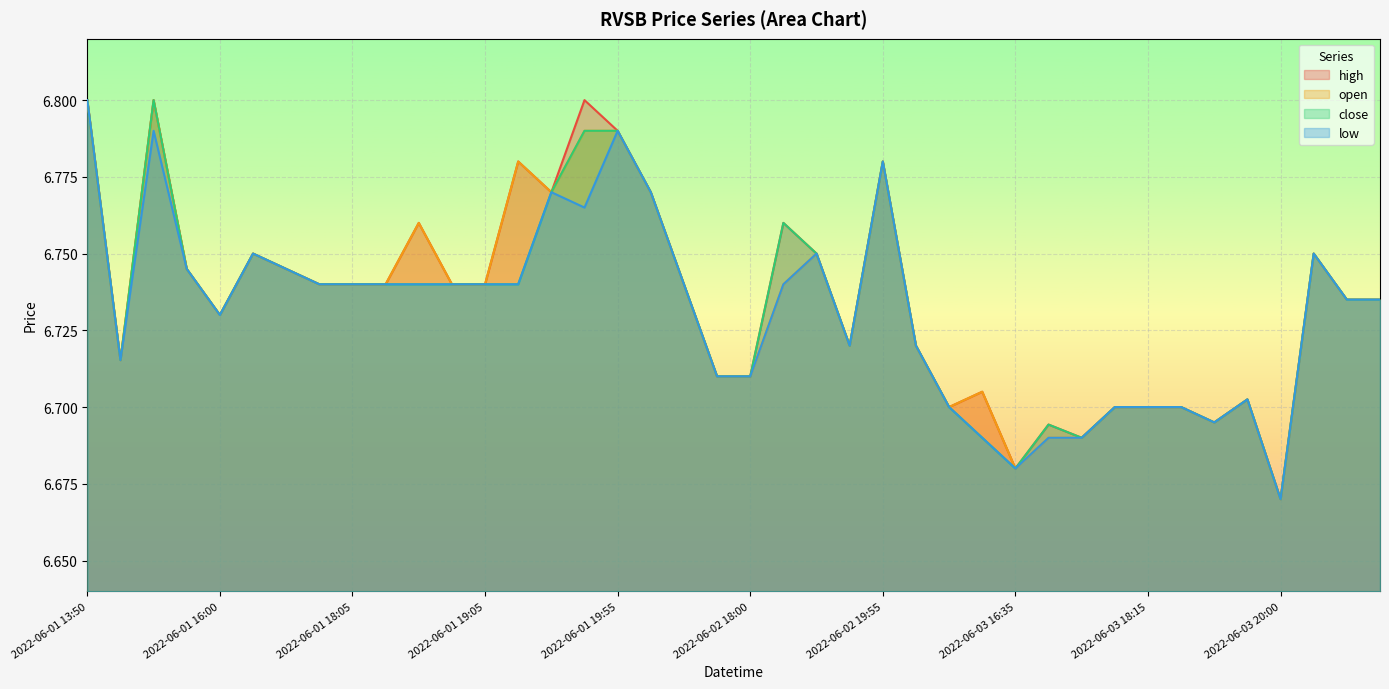

True or false: close and low cross at least once.

False